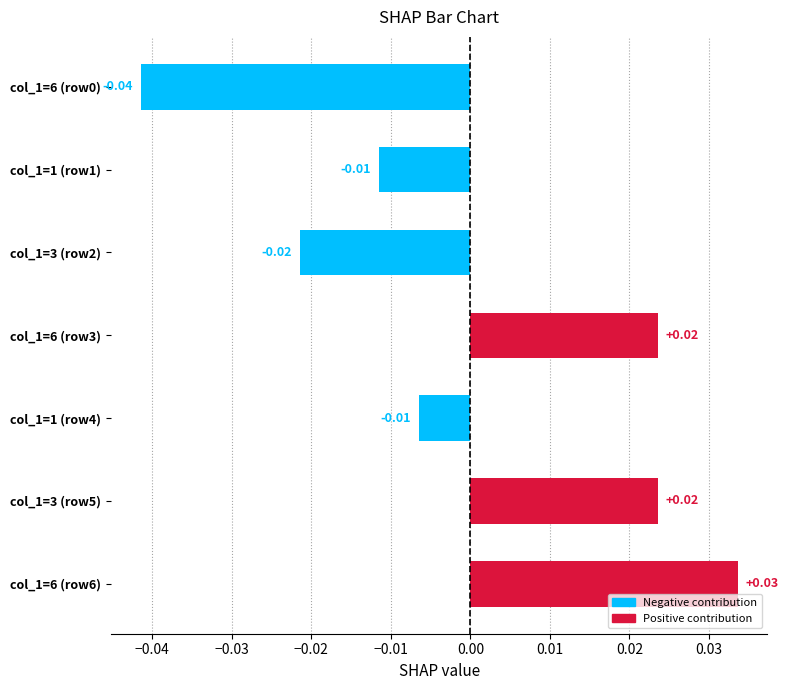

What is the difference between the second highest and minimum values?

0.1